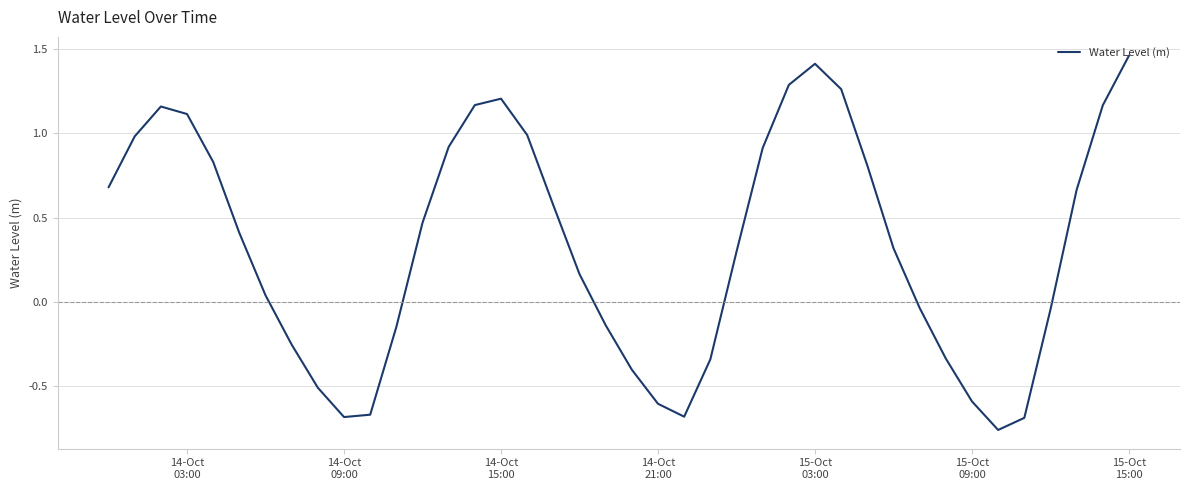

What is the difference between the maximum and minimum values?

2.2